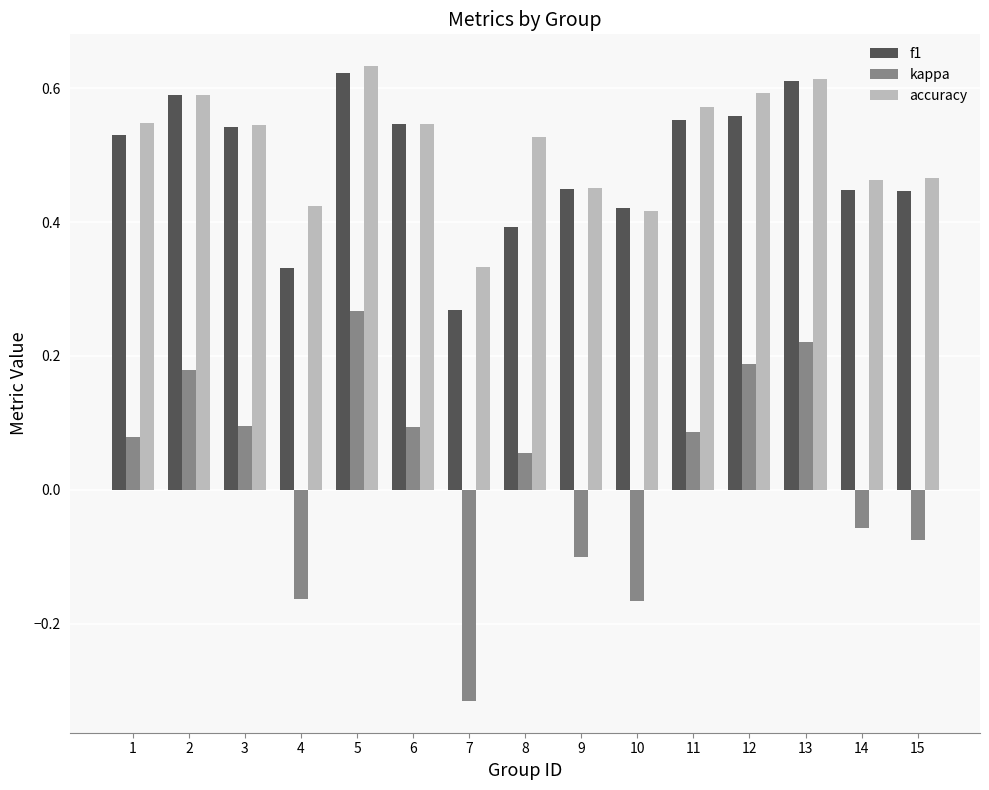

Rank the series at 7 from lowest to highest value.

kappa, f1, accuracy